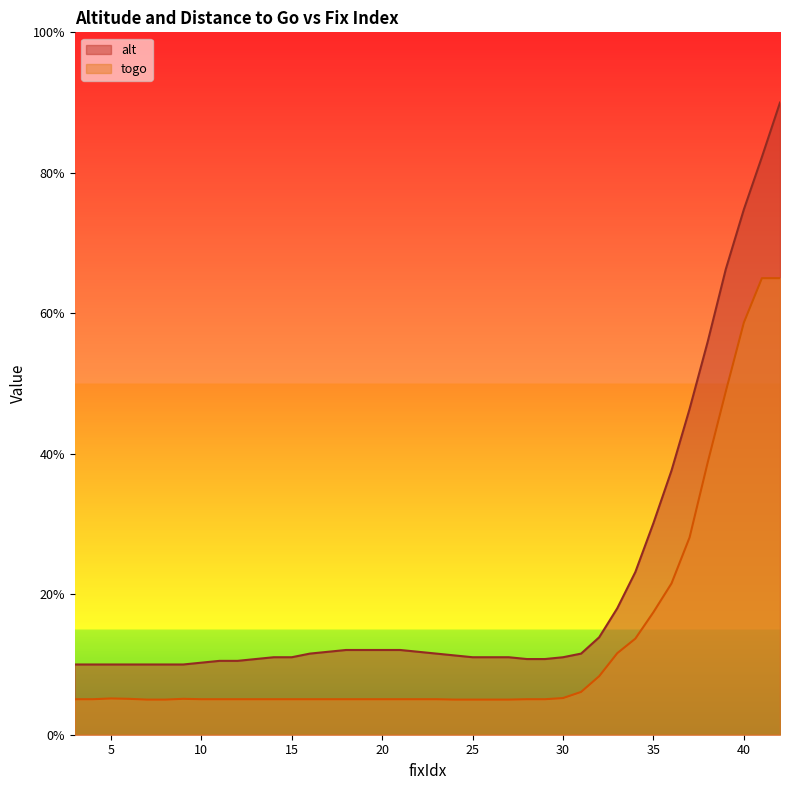

What is the difference between the maximum and minimum values in the togo series?

60.0